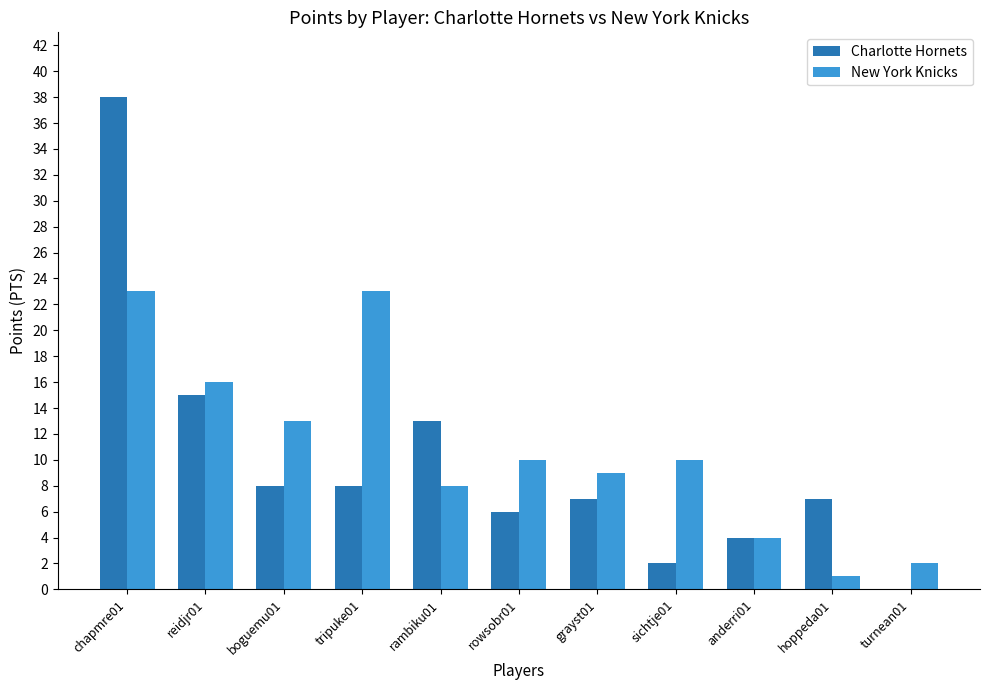

Which series has the largest total across all categories?

New York Knicks